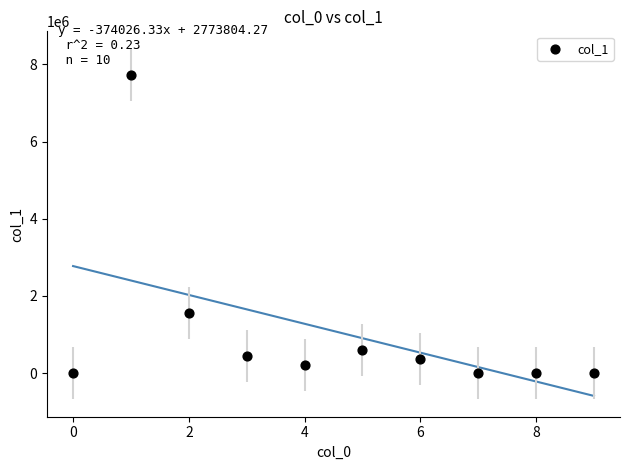

What is the average Y value?

1090686